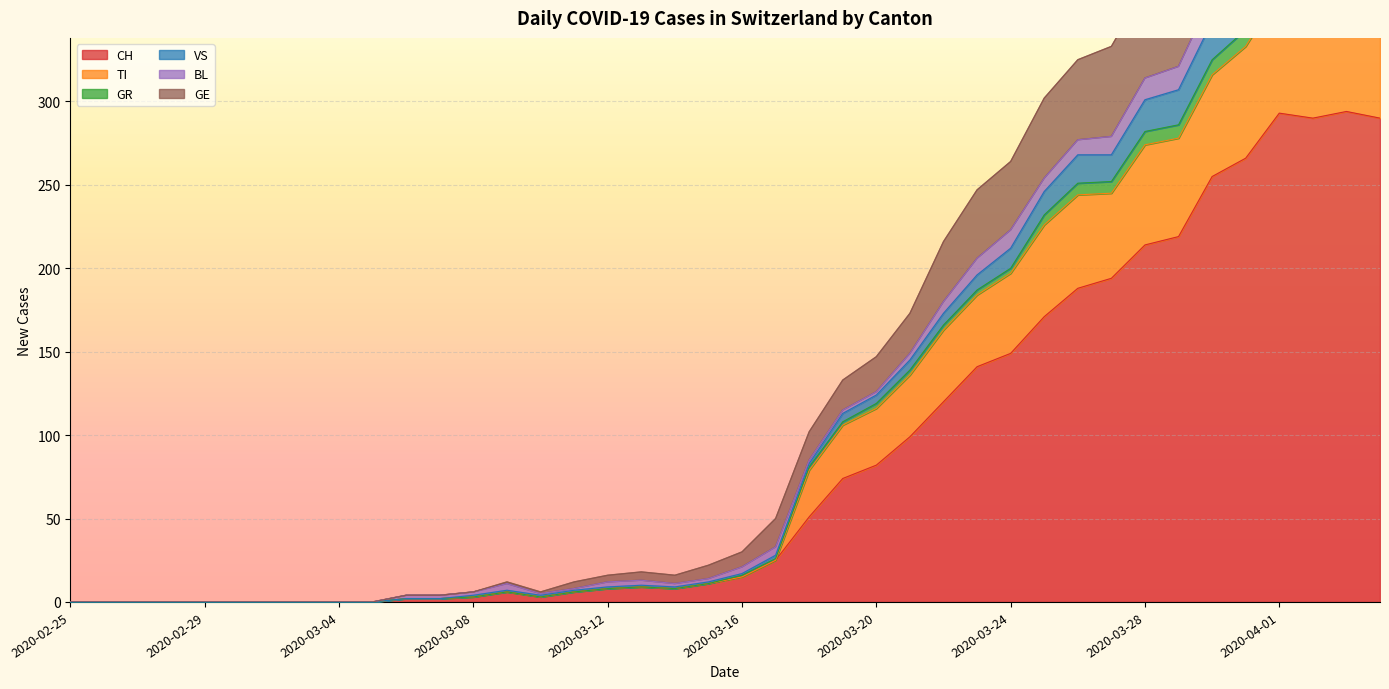

The value of CH at 2020-03-04 is 92. True or false?

False